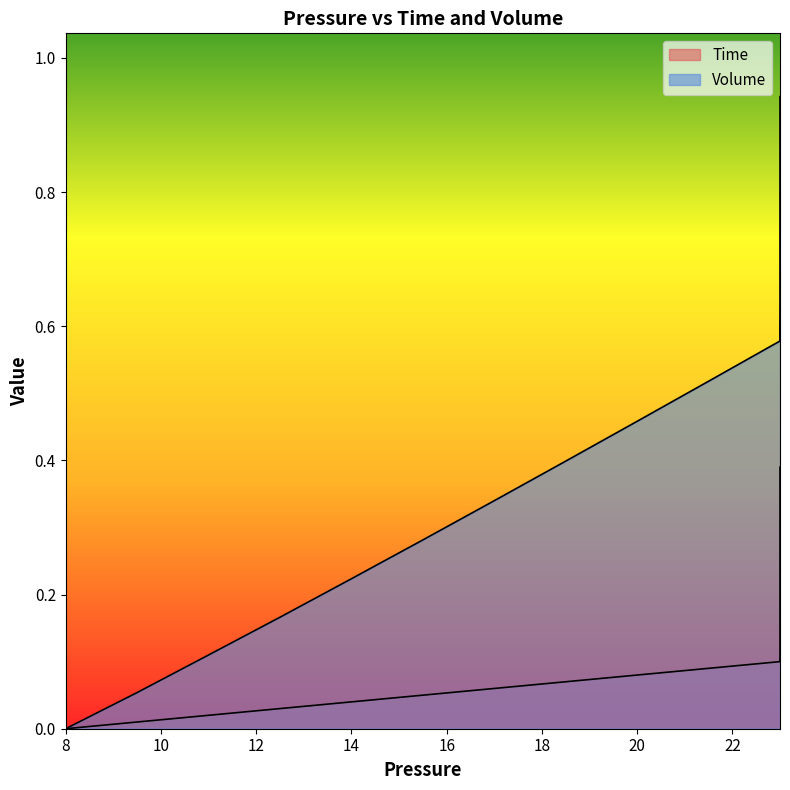

Which series has the largest range (max minus min)?

Volume